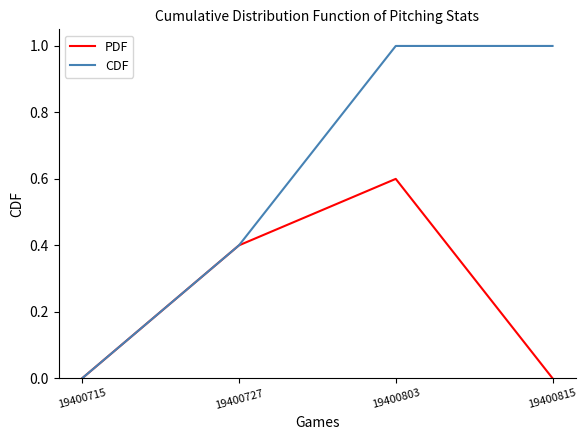

What is the spread (max minus min) of values at 19400803?

0.4